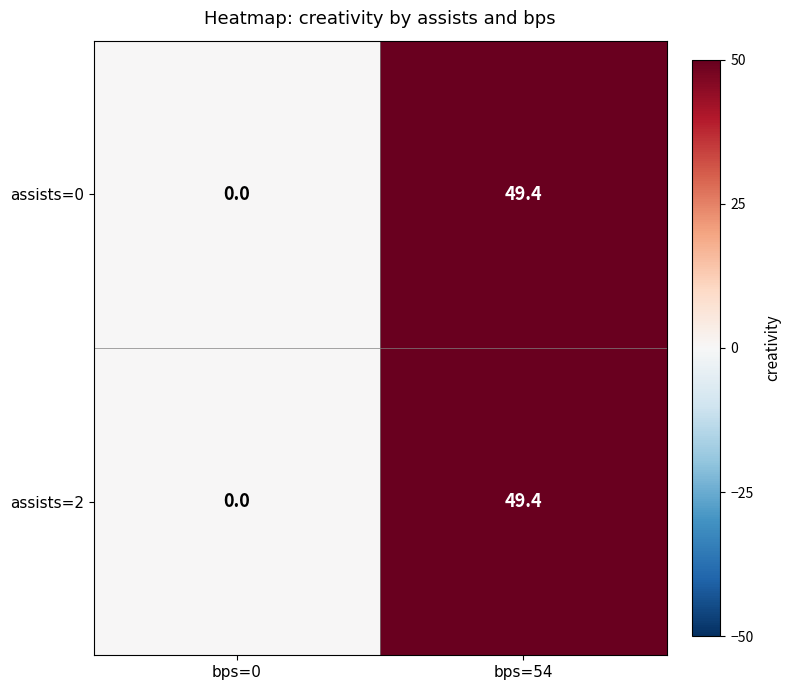

What is the greatest value displayed?

49.4